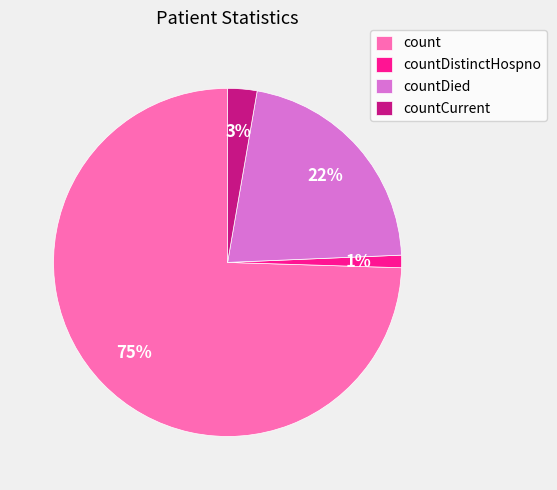

To the nearest percent, what portion does countDistinctHospno represent?

1%